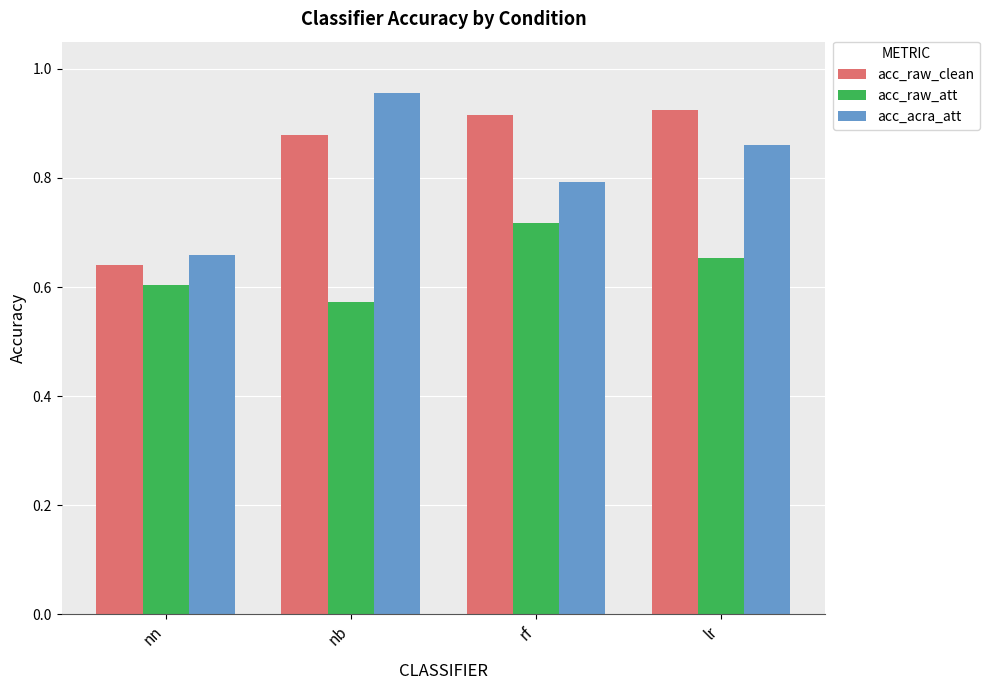

Between nn and rf, which series saw the biggest shift?

acc_raw_clean